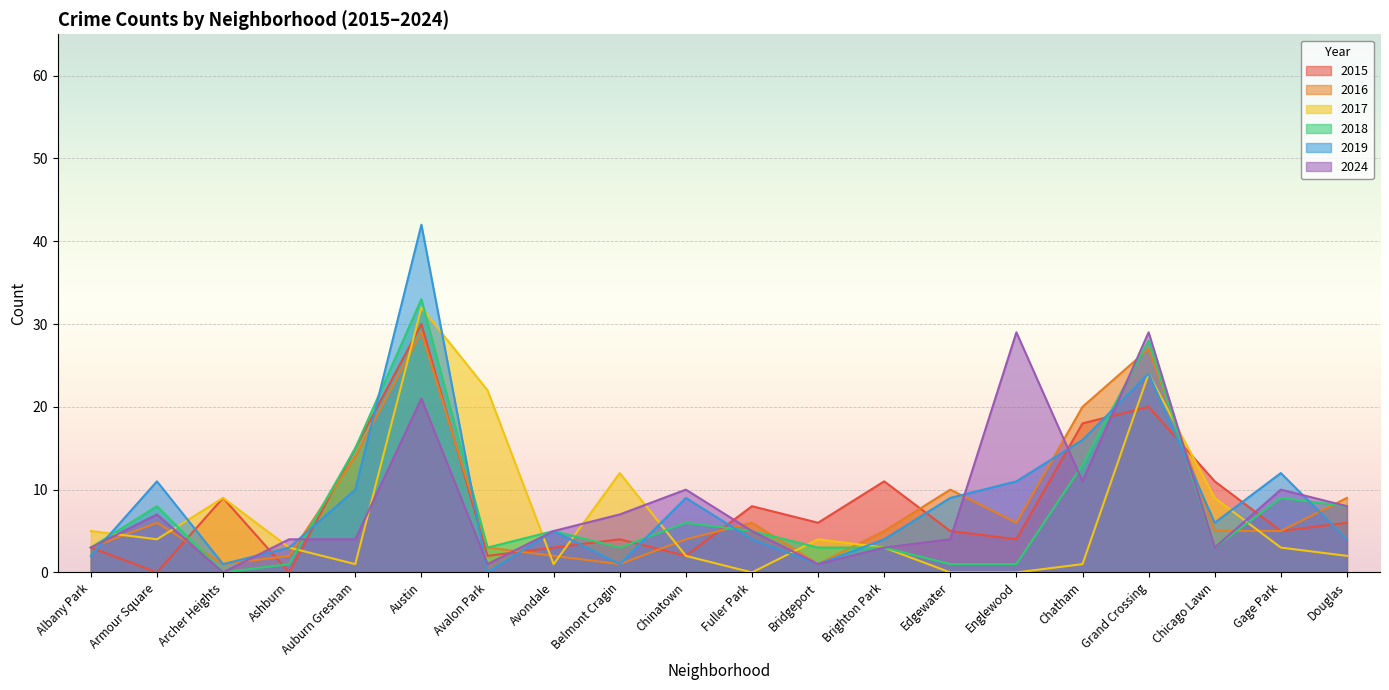

List the labels in order of 2016 value, largest first.

Austin, Grand Crossing, Chatham, Auburn Gresham, Edgewater, Douglas, Armour Square, Fuller Park, Englewood, Brighton Park, Chicago Lawn, Gage Park, Chinatown, Albany Park, Avalon Park, Ashburn, Avondale, Archer Heights, Belmont Cragin, Bridgeport